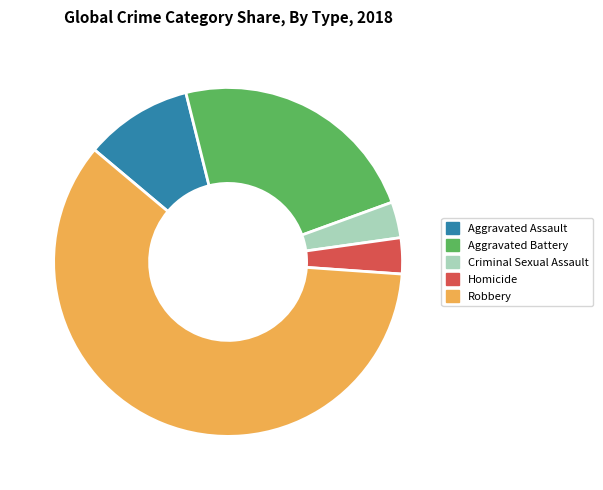

To the nearest percent, what percentage of the pie is Robbery?

60%